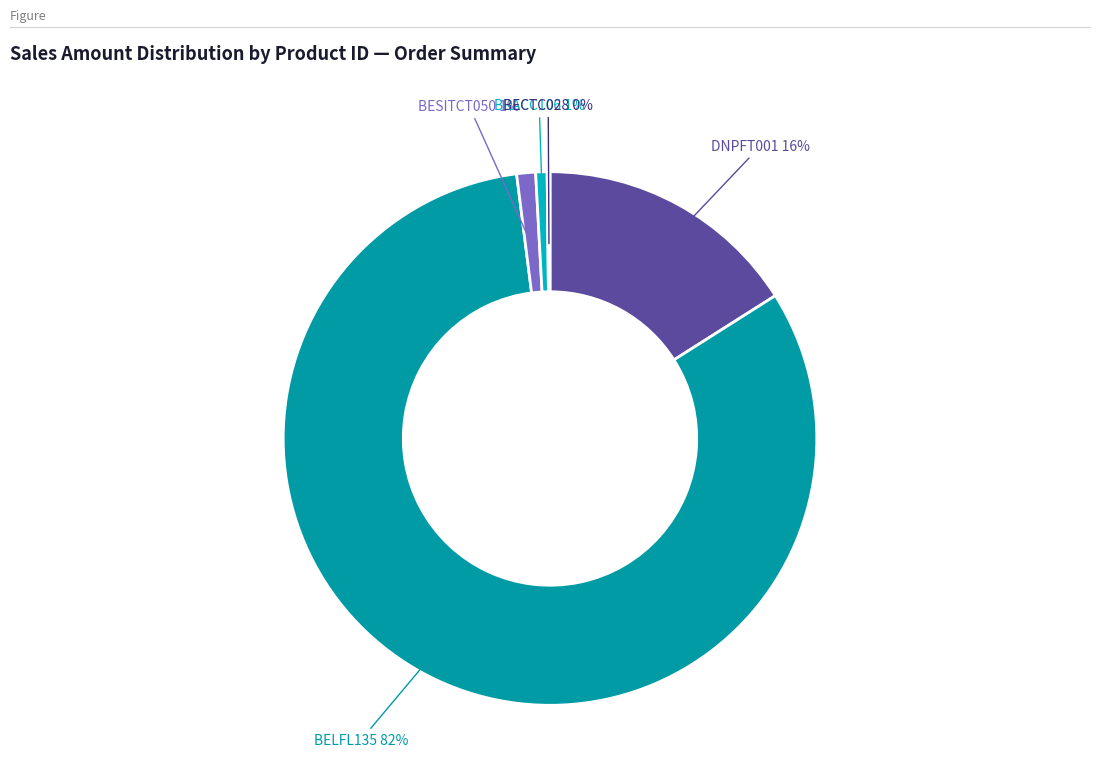

Rank the categories by value from lowest to highest.

BECTC028, BRACC106, BESITCT050, DNPFT001, BELFL135